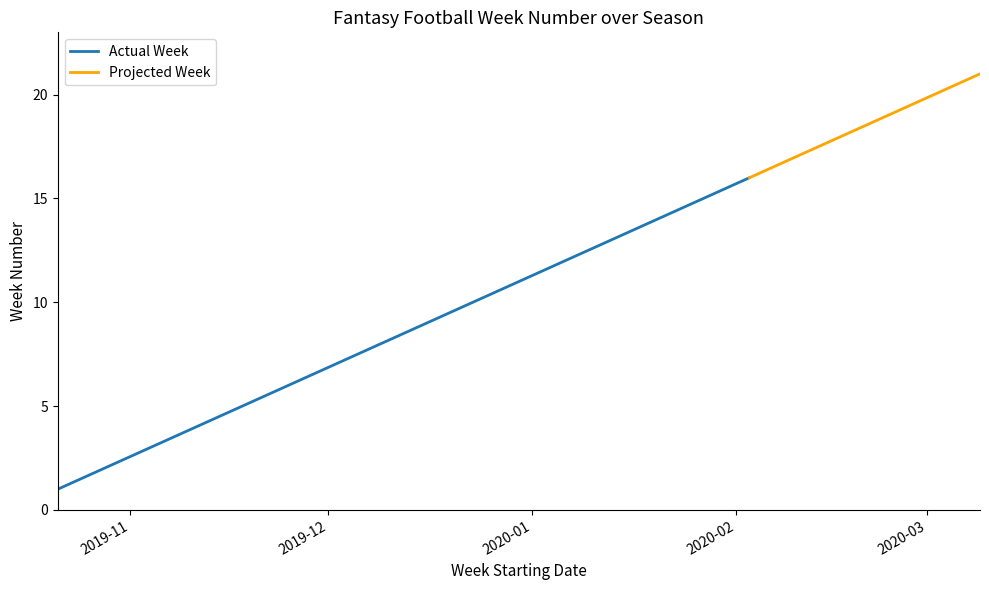

What is the sum of all values?

213